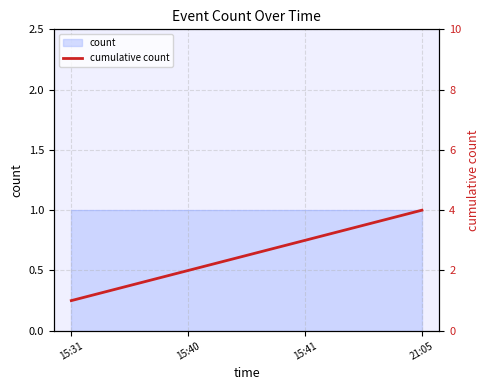

What is the value of the 2nd point from the left?

2